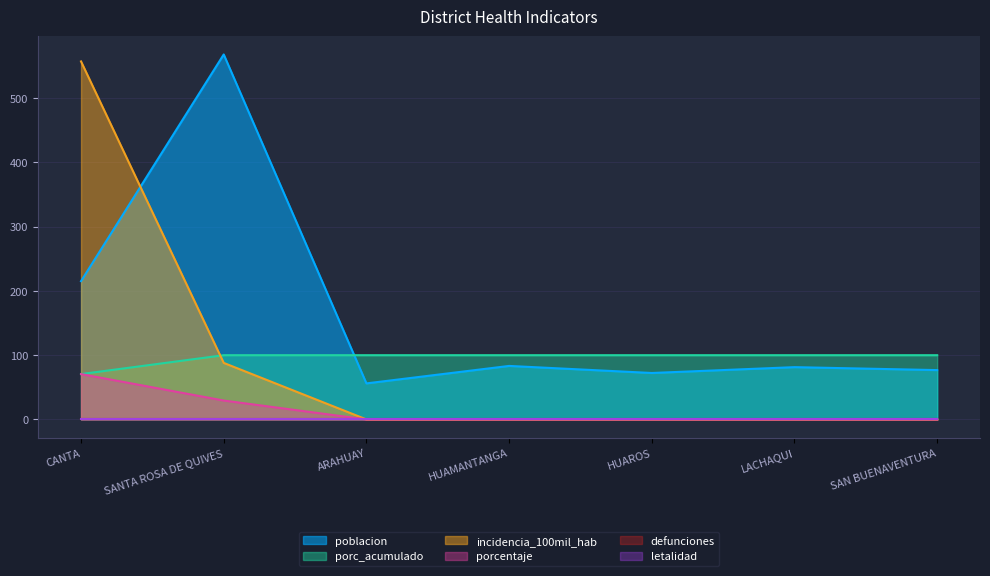

How many lines are shown in the chart?

6